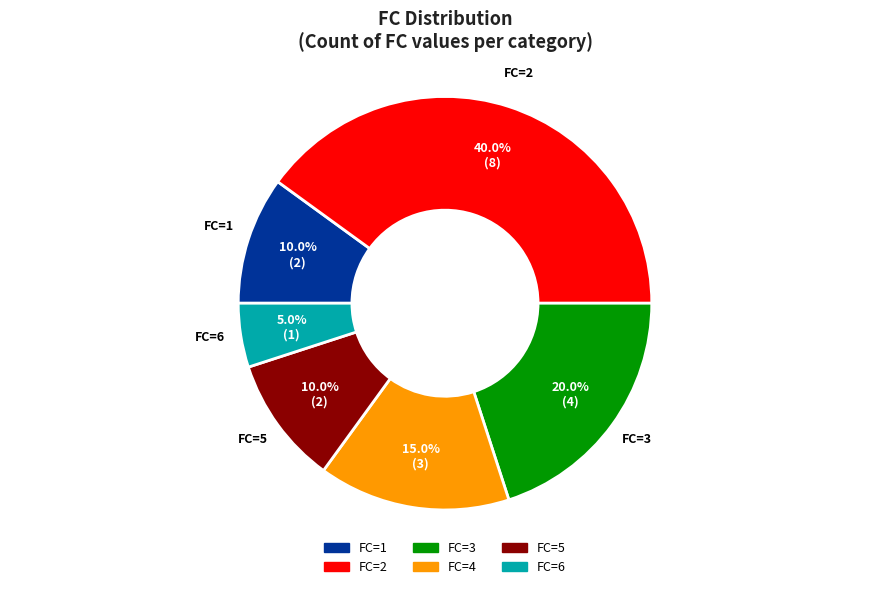

Which category has the smallest portion of the pie?

FC=6